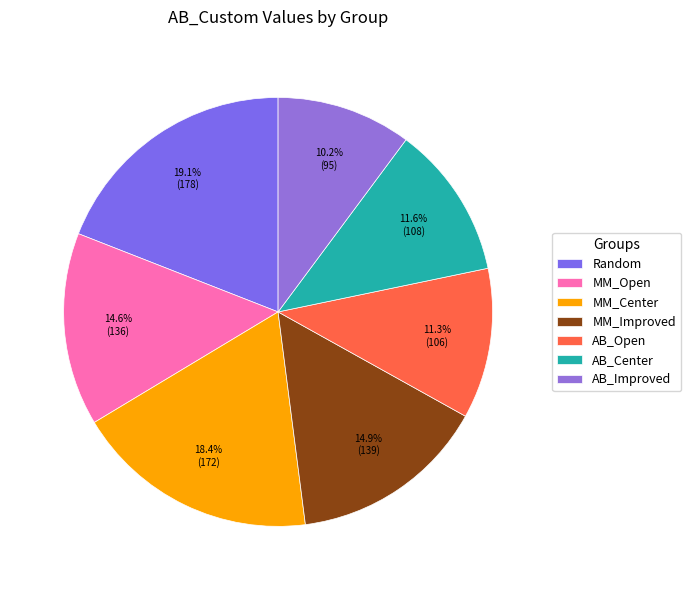

What is the largest slice in the pie chart?

Random